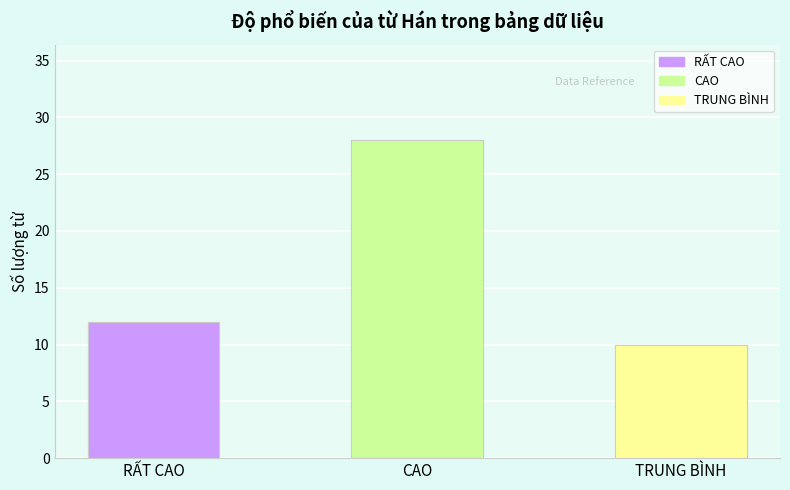

What position from the left is CAO?

2